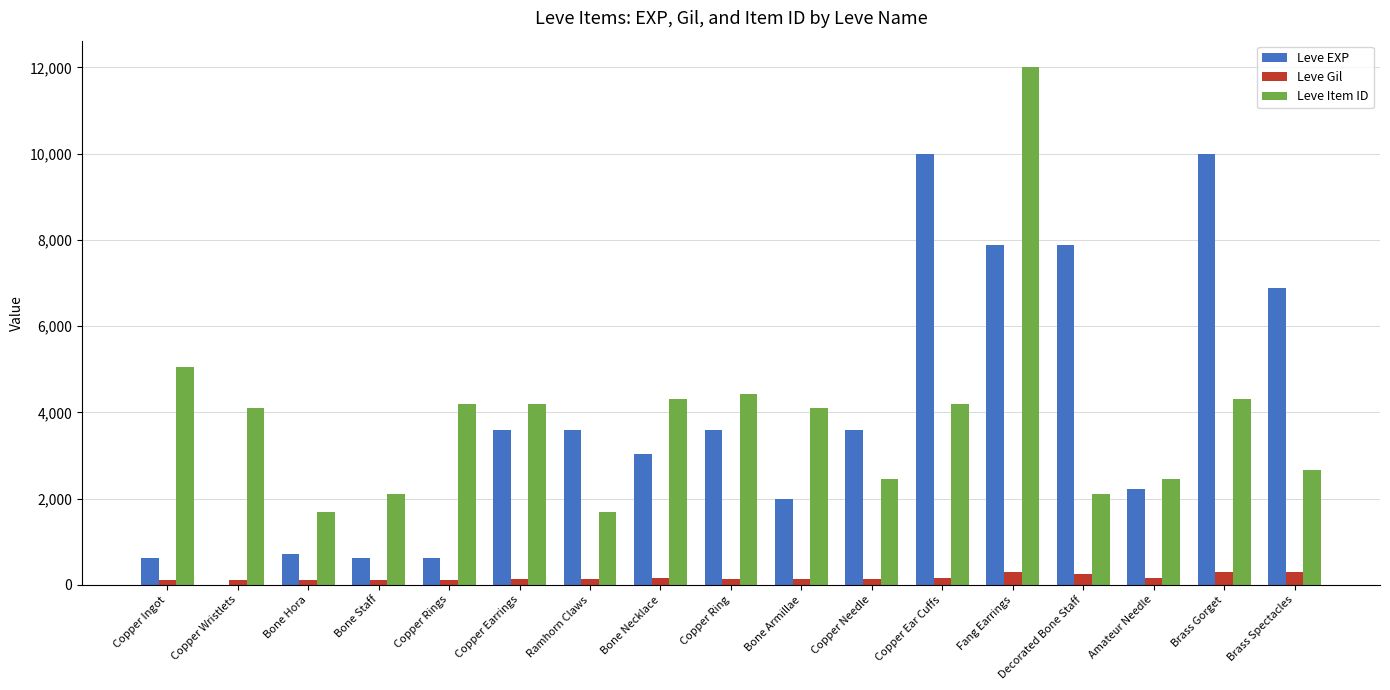

At which category is the sum across all series the highest?

Fang Earrings